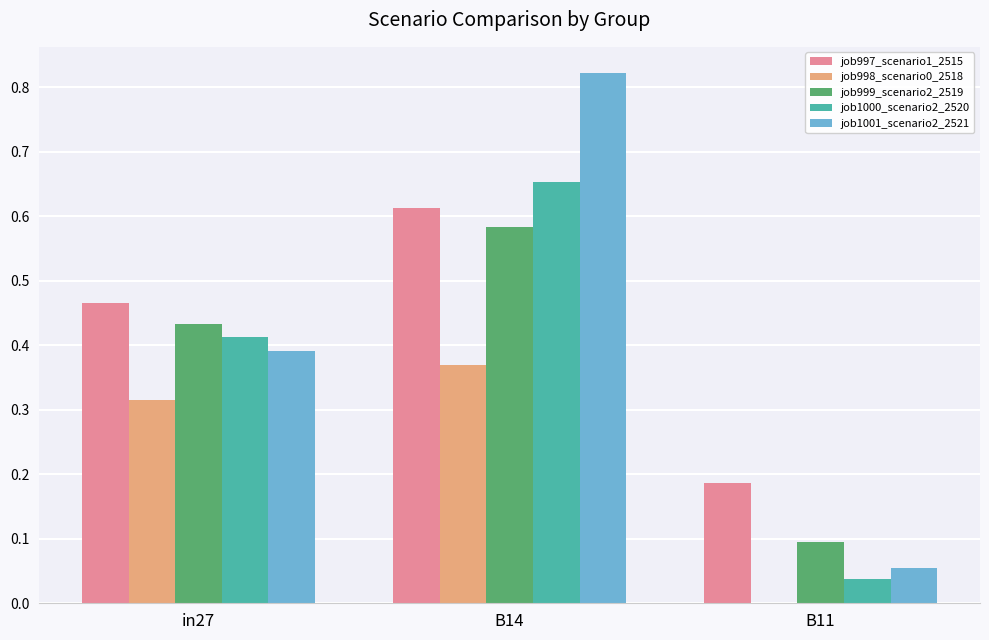

Which series changed the most between in27 and B11?

job1000_scenario2_2520